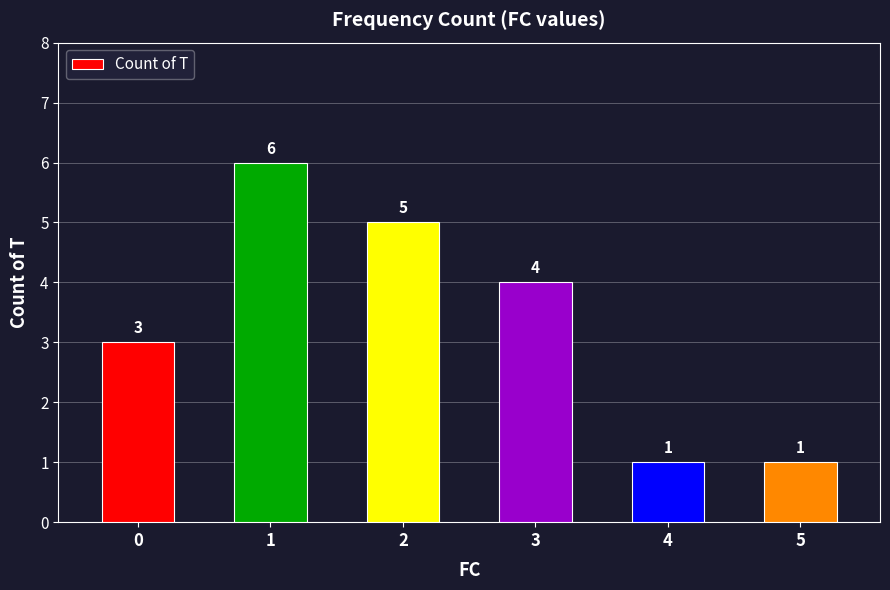

The value at 5 is 1. True or false?

True